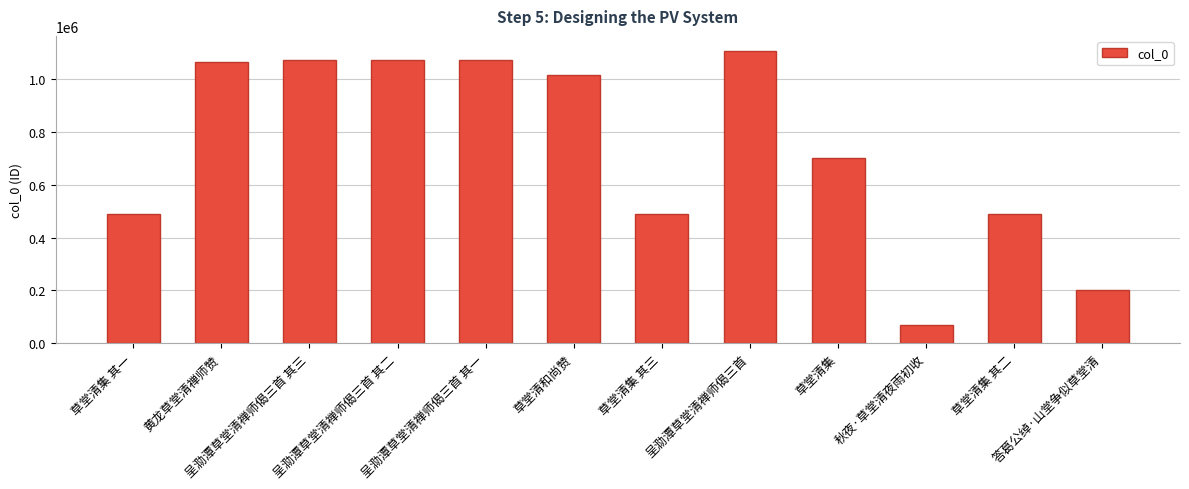

What is the approximate value at 答葛公绰·山堂争似草堂清?

203107